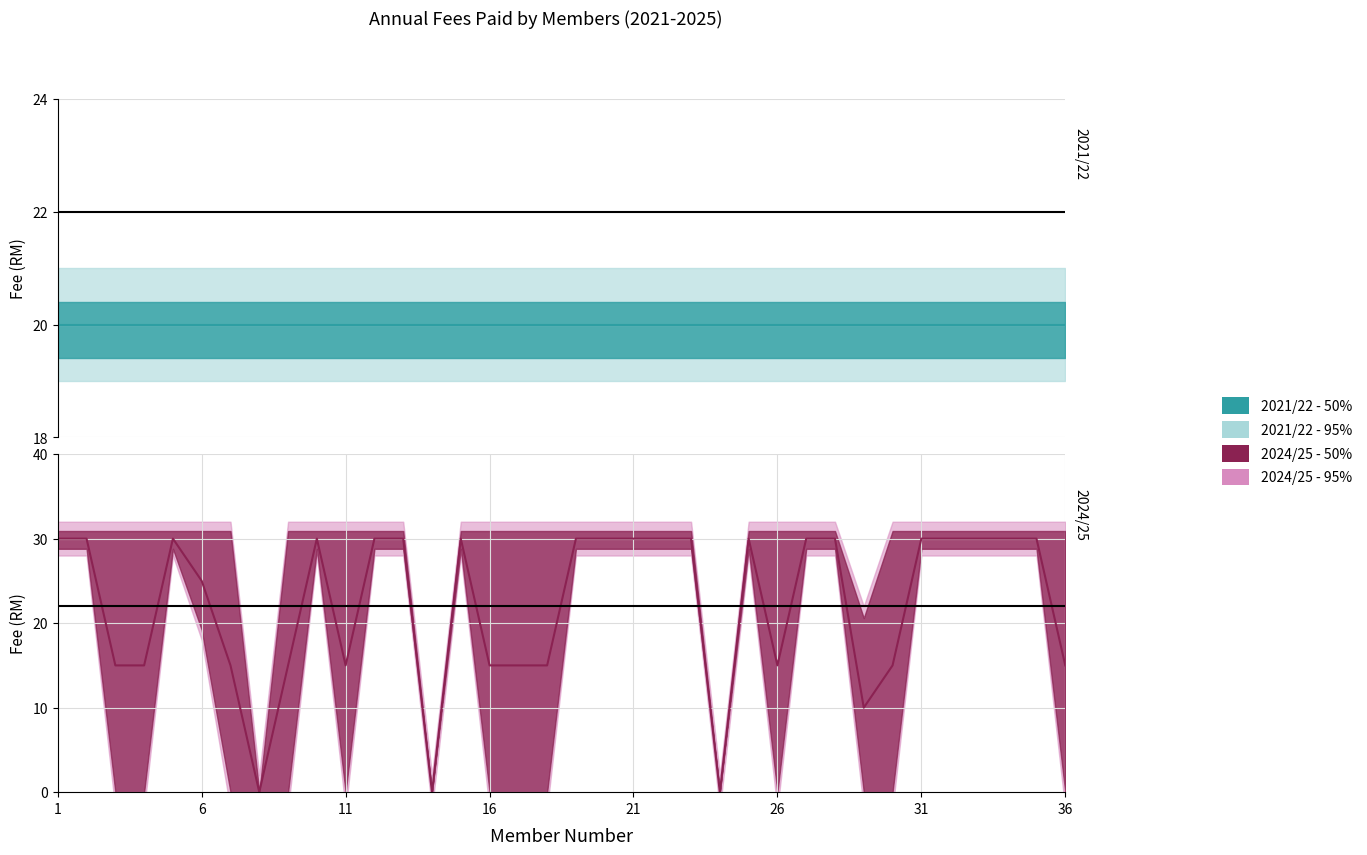

Which series has the largest total across all categories?

2024